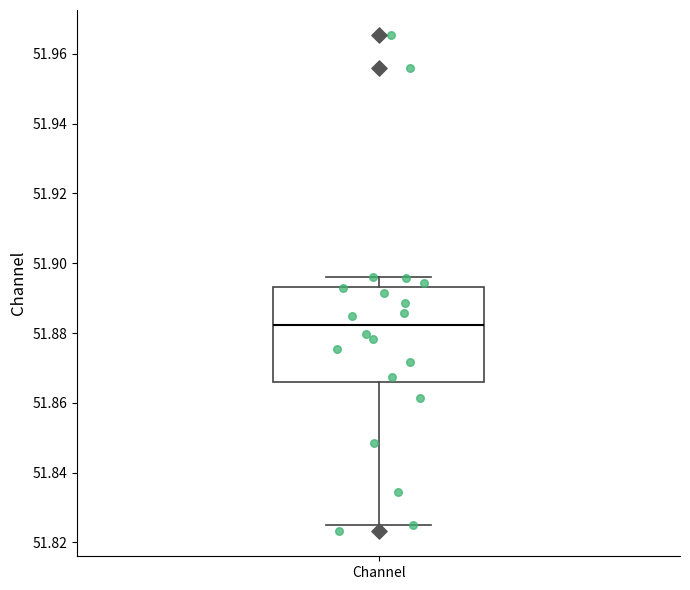

Read this box plot against the y-axis: the position of the median line, the range covered by the box, and the ends of both whiskers. The values are not printed on the chart, so give them approximately, as read against the axis.

median 51.882, box 51.866 to 51.894, whiskers 51.826 to 51.896